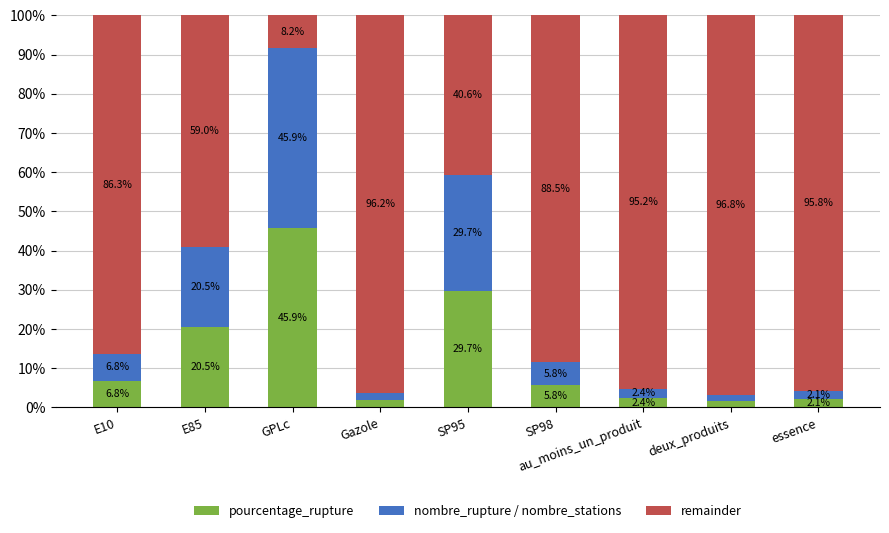

Are the bars grouped side by side (vs. stacked)?

No